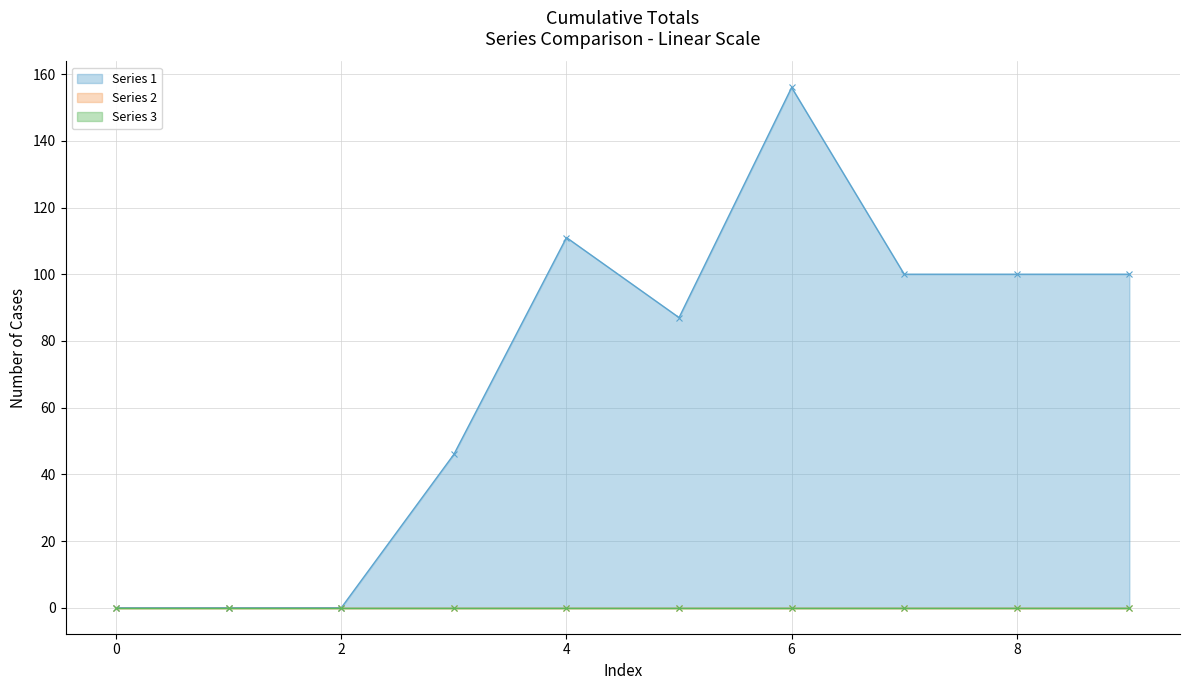

Is the value of Series 2 at 1 greater than the value of Series 3 at 8?

No